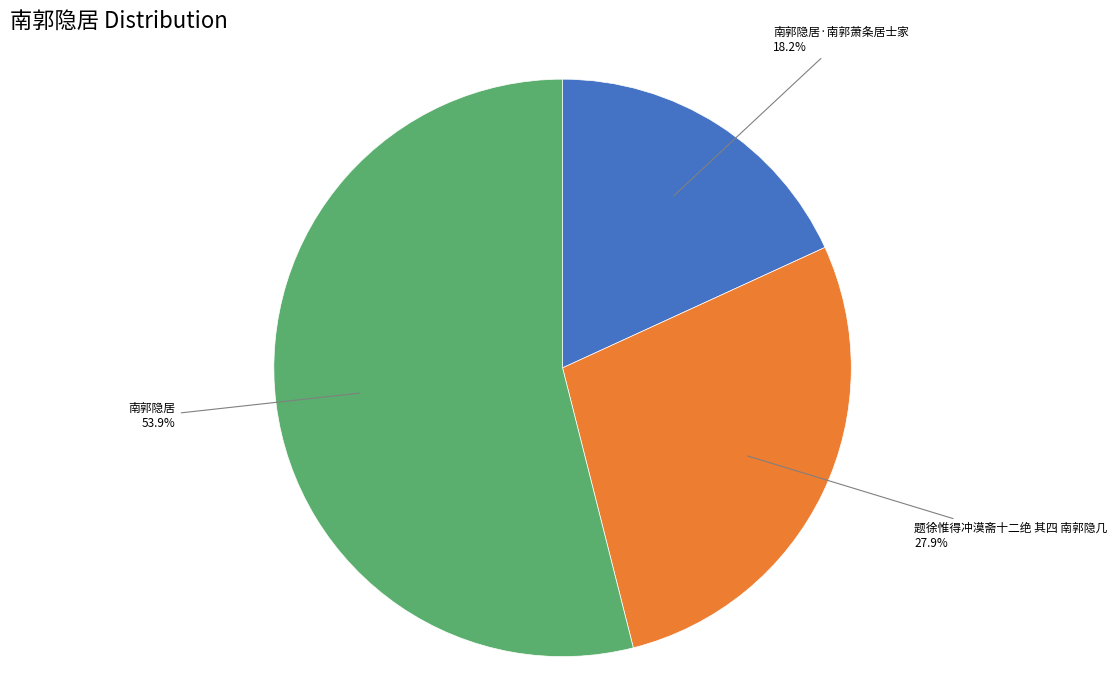

How much of the chart is everything except 题徐惟得冲漠斋十二绝 其四 南郭隐几?

72.1%